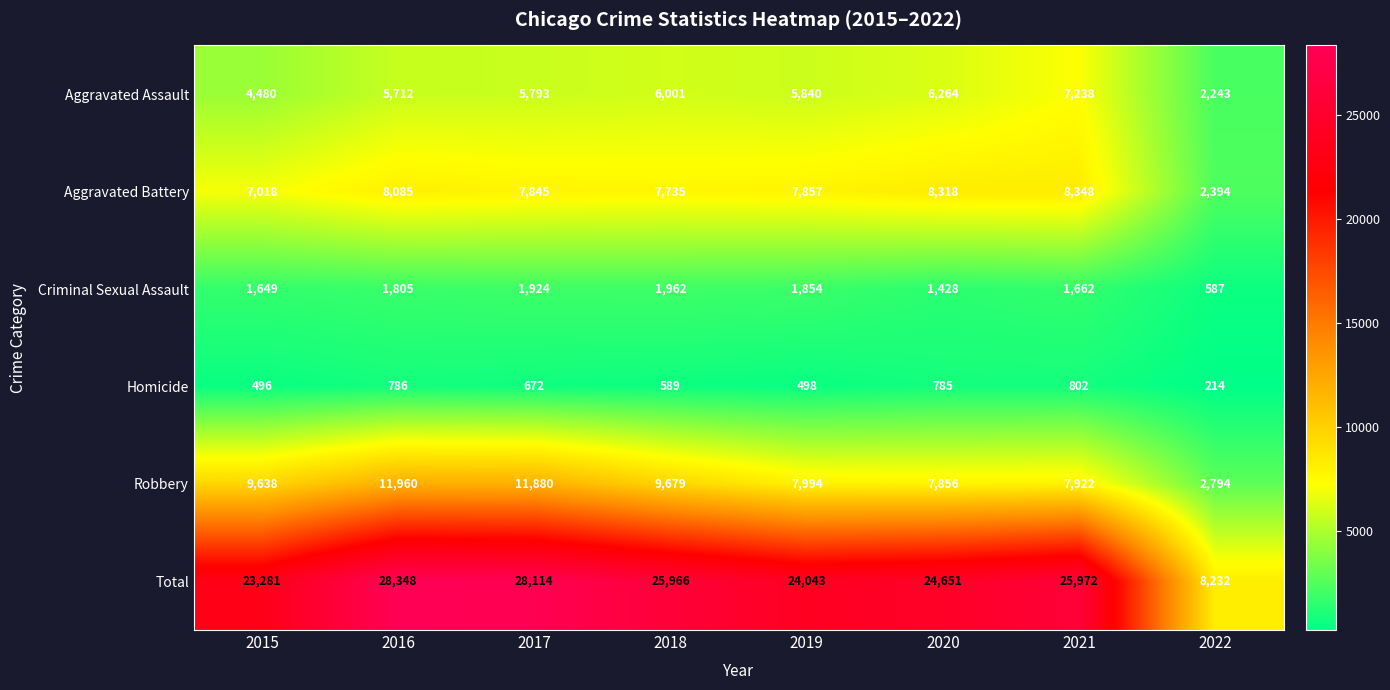

Which series changed the most between 2015 and 2020?

Aggravated Assault